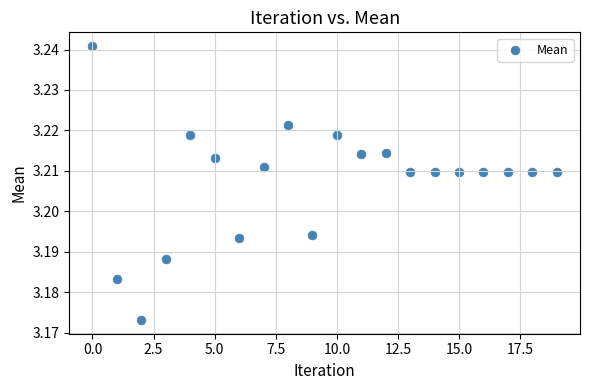

How many points are shown in the scatter plot?

20